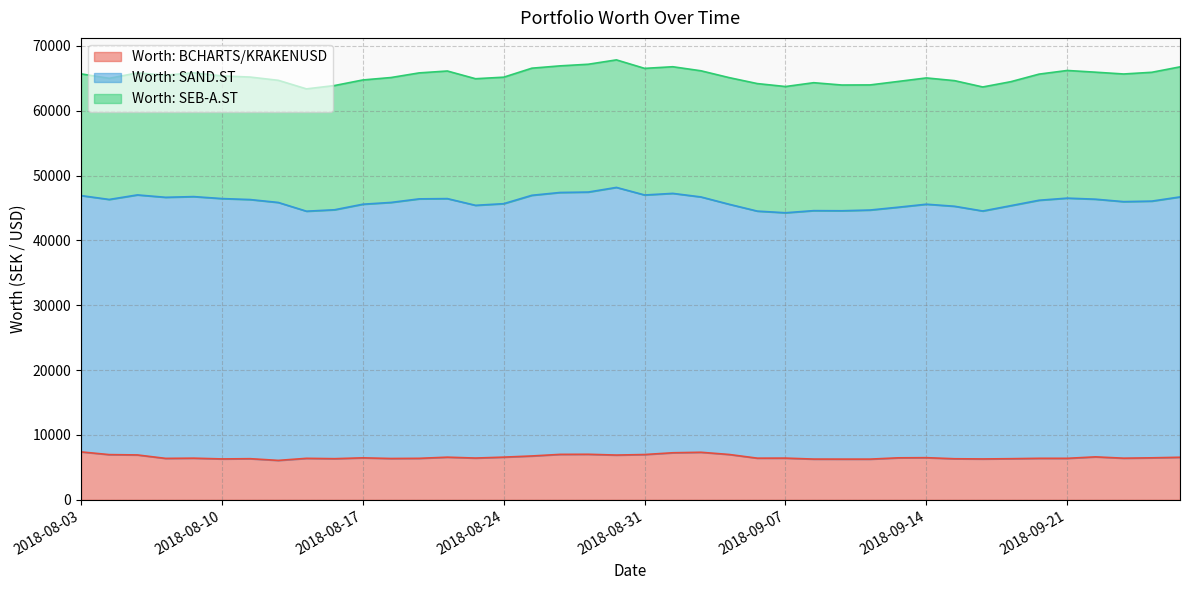

What is the sum of all Worth: SAND.ST values?

1576162.4